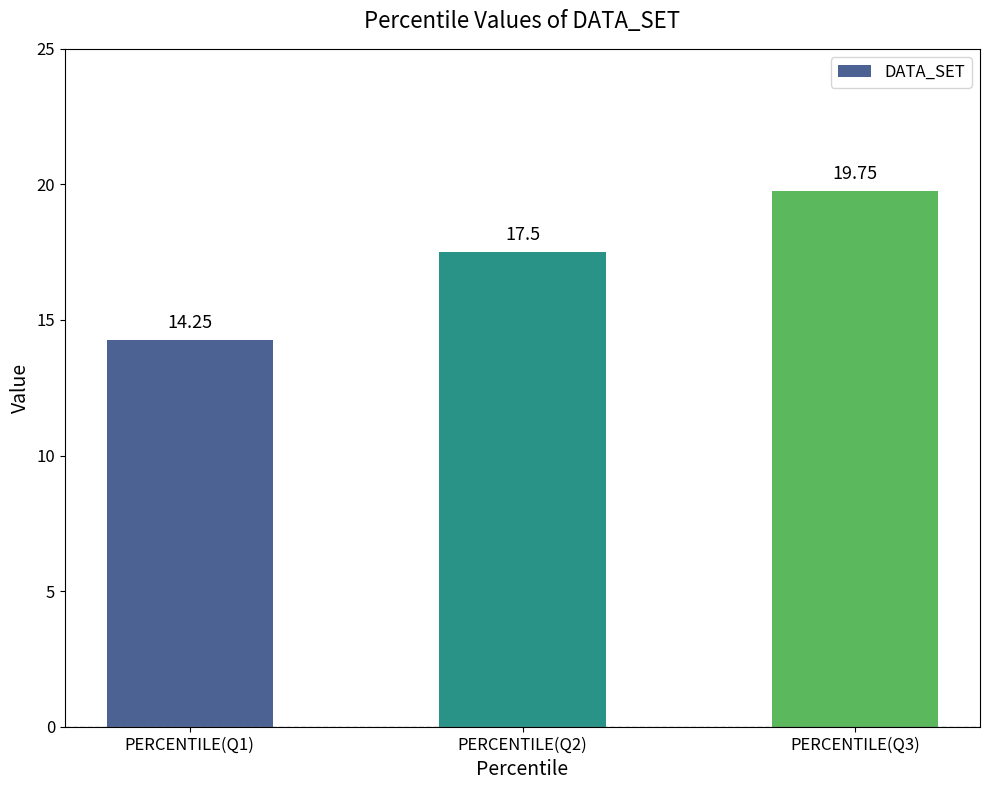

What position from the left is PERCENTILE(Q3)?

3